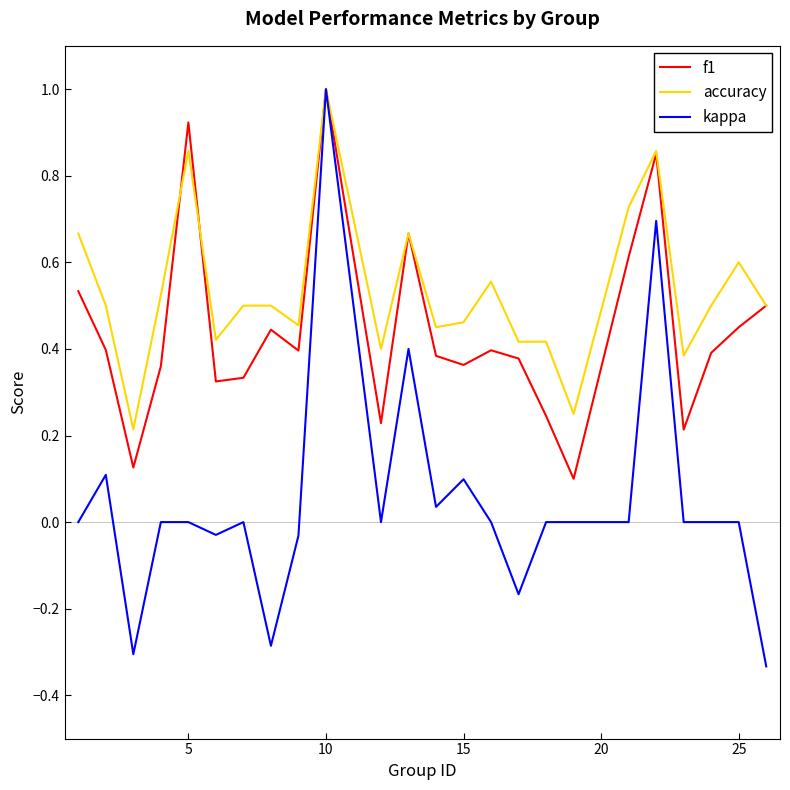

Which series has the widest spread of values?

kappa